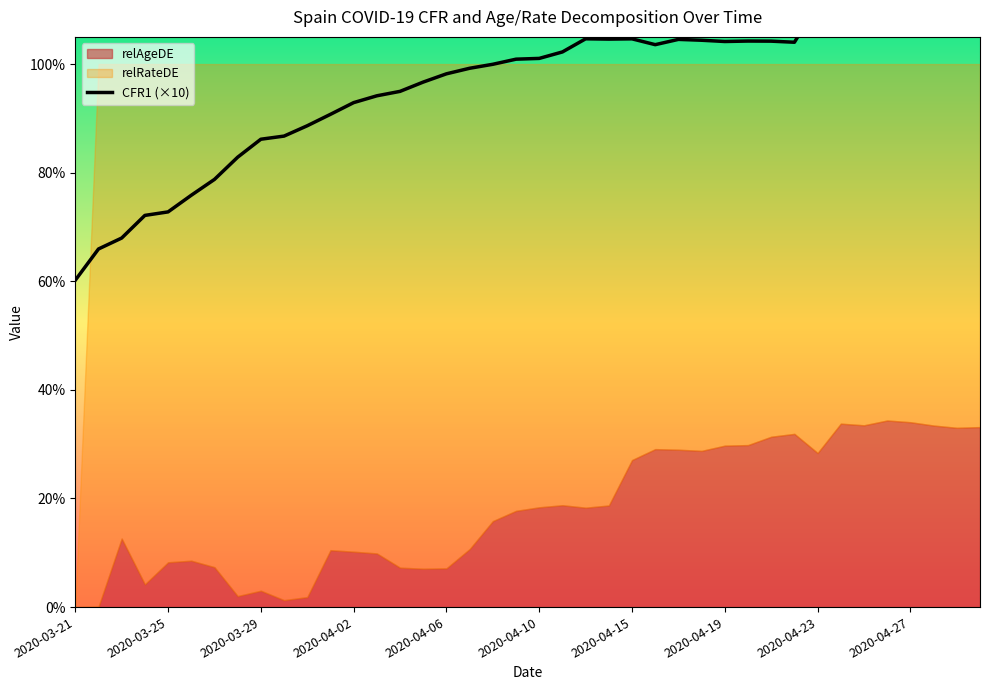

How many lines are shown in the chart?

1